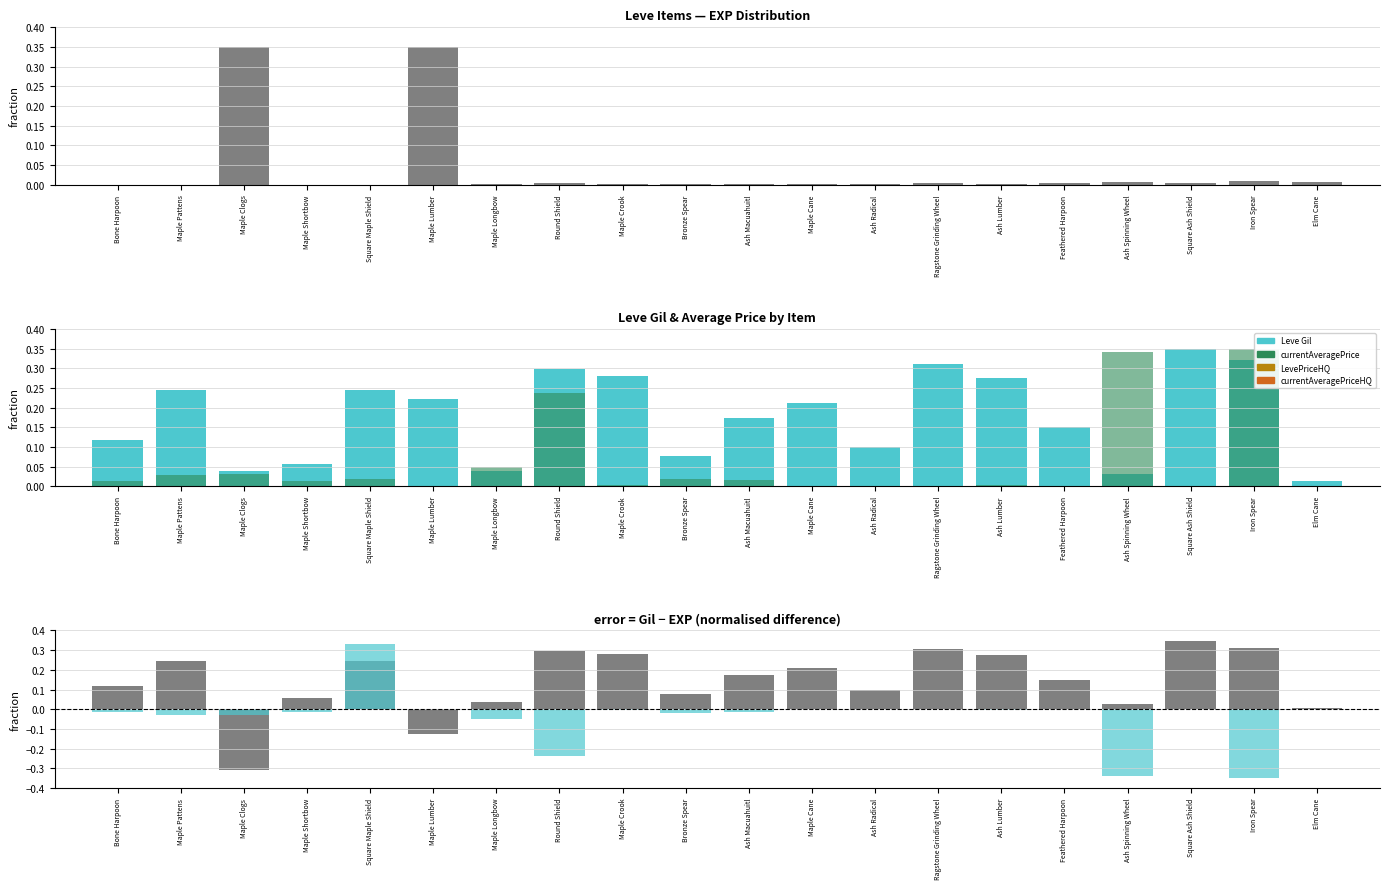

Are the bars grouped side by side (vs. stacked)?

Yes